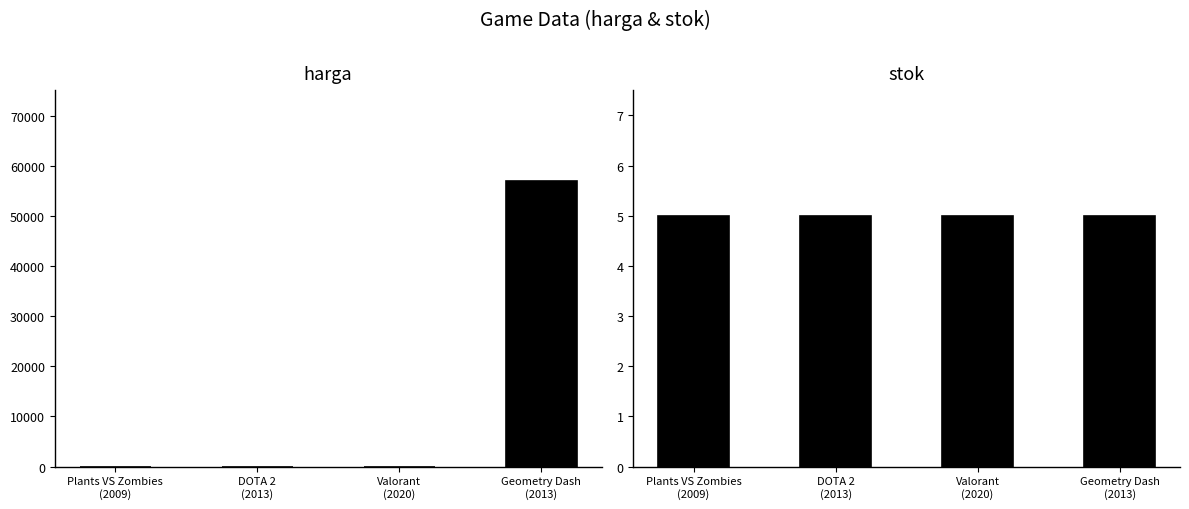

Which series has the largest total across all categories?

harga